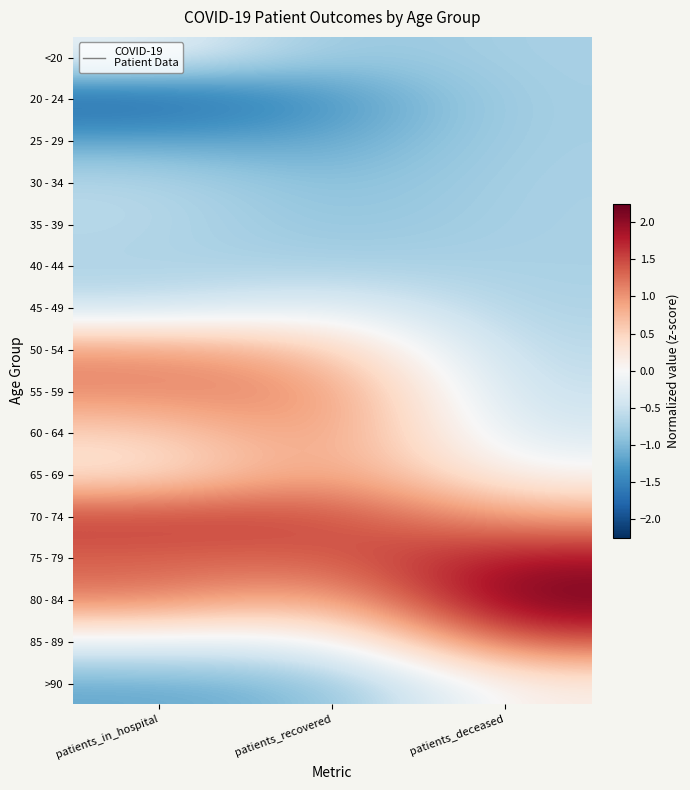

Count the number of categories in the chart.

3